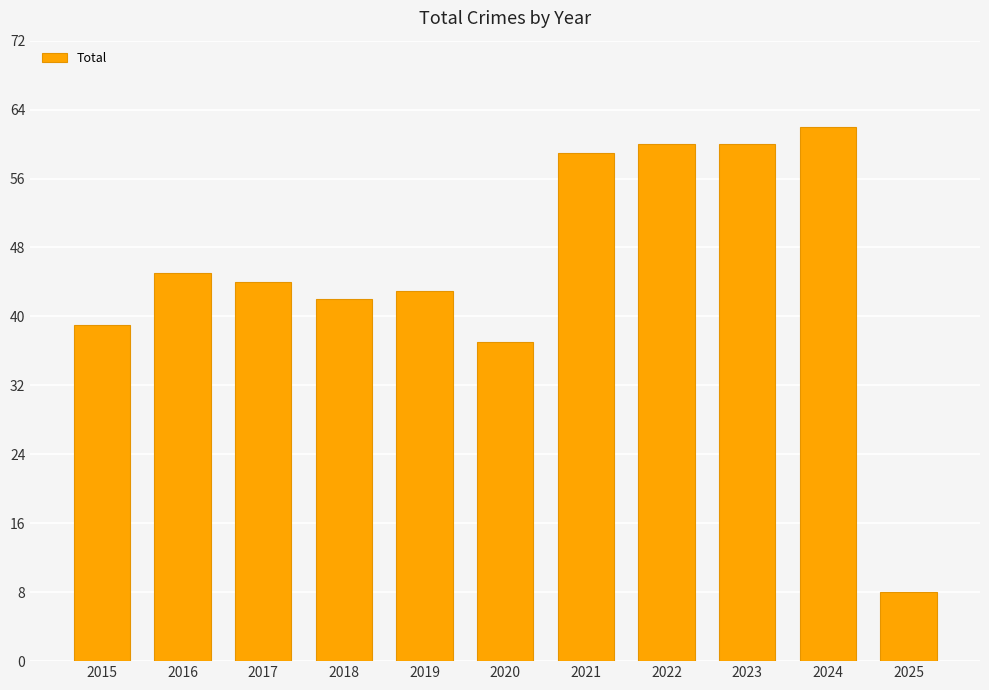

What is the difference between the maximum and second lowest values?

25